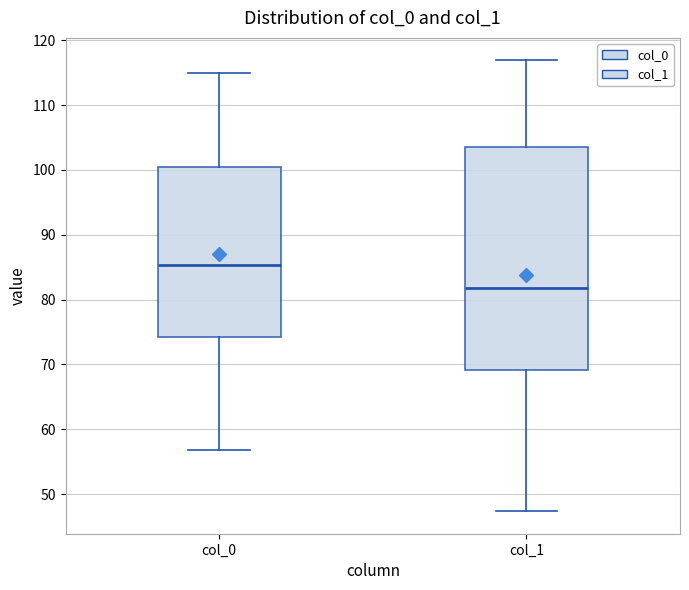

Which box is the tallest, from its lower edge to its upper edge?

col_1